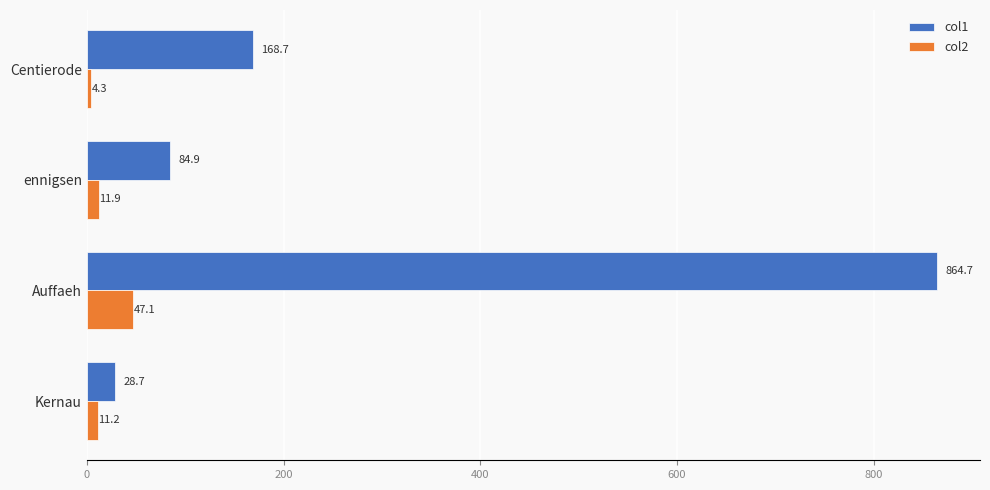

True or false: col1 has a value of 28.7 at Kernau.

True